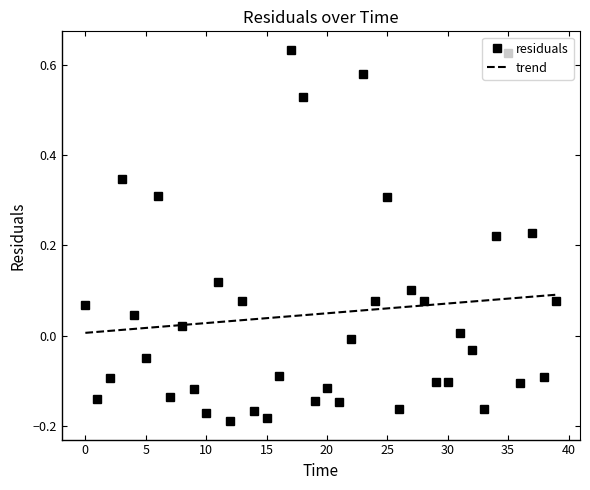

What is the smallest value displayed?

-0.2